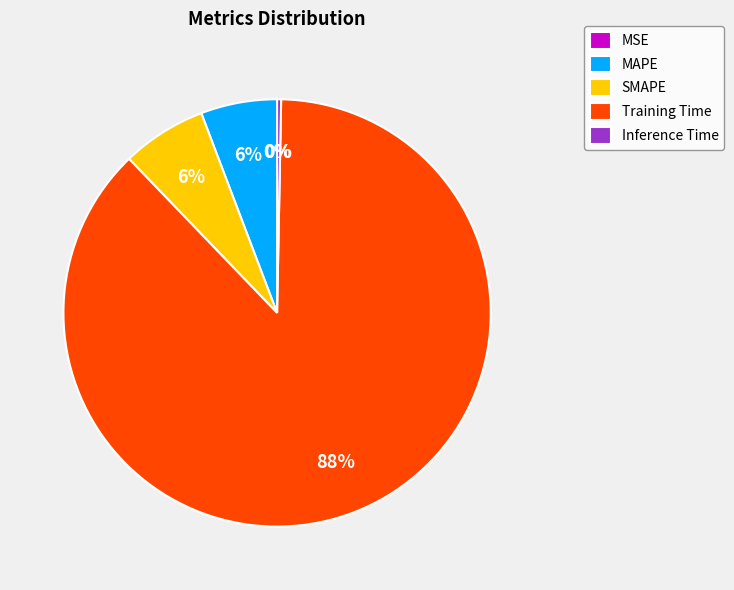

To the nearest percent, what is the difference between the SMAPE and Inference Time slice percentages?

6%